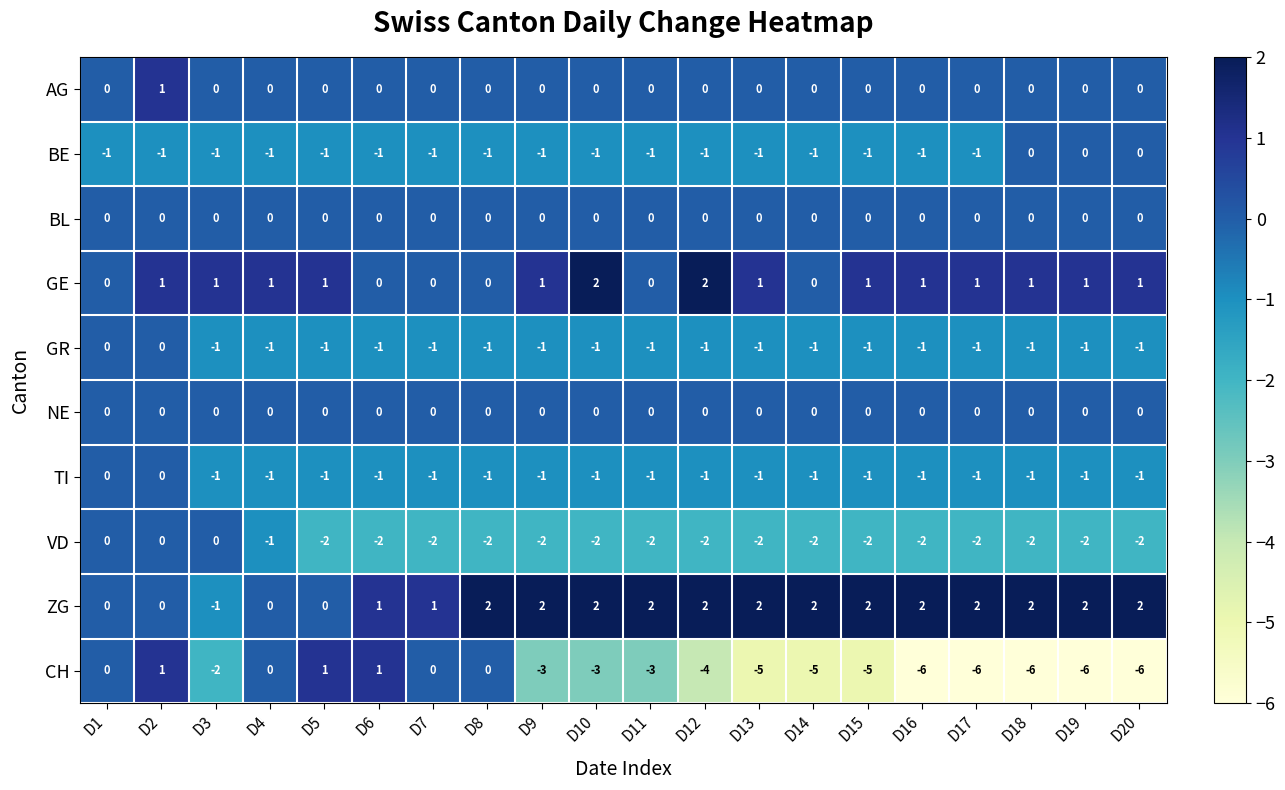

Which series has the largest total across all categories?

ZG